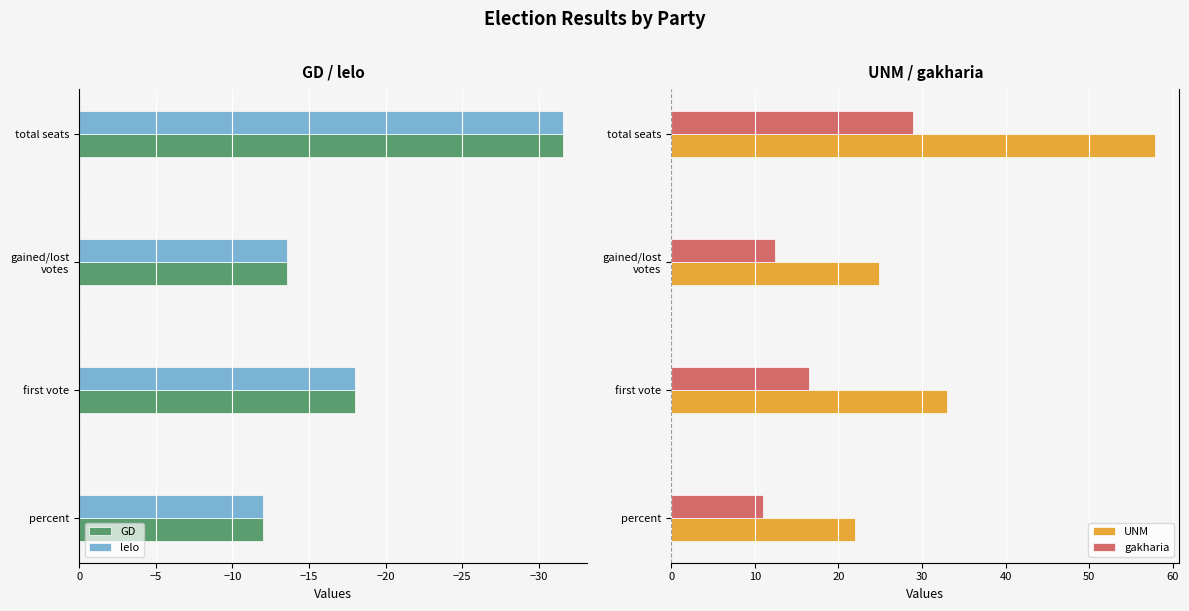

What is the minimum value shown in the chart?

-31.6